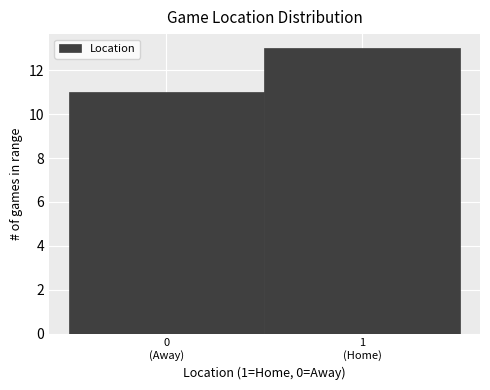

Reading left to right, extract all data points from this chart.

11	13